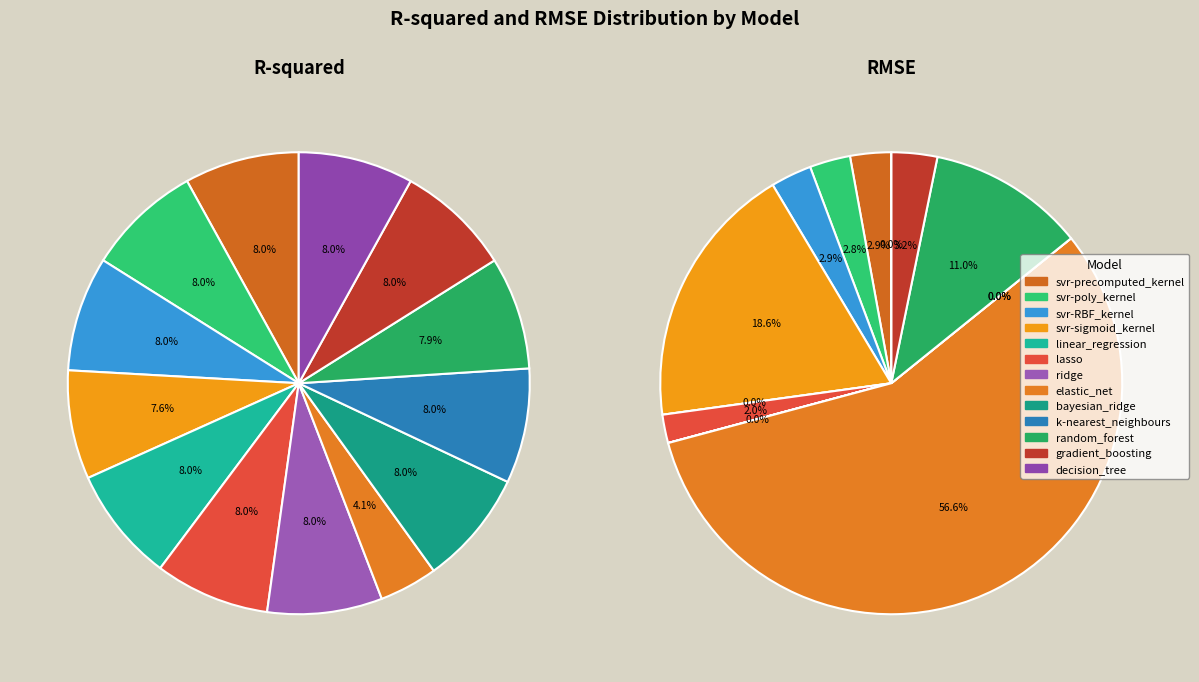

Is there any slice that represents more than half of the pie?

No